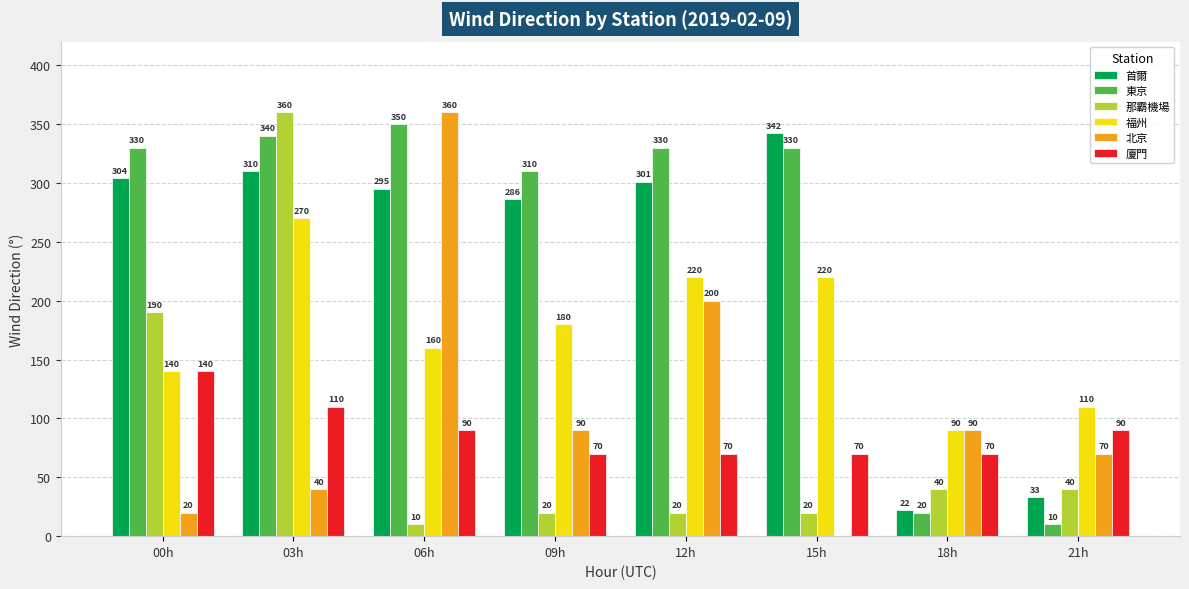

The value of 福州 at 00h is 140.0. True or false?

True